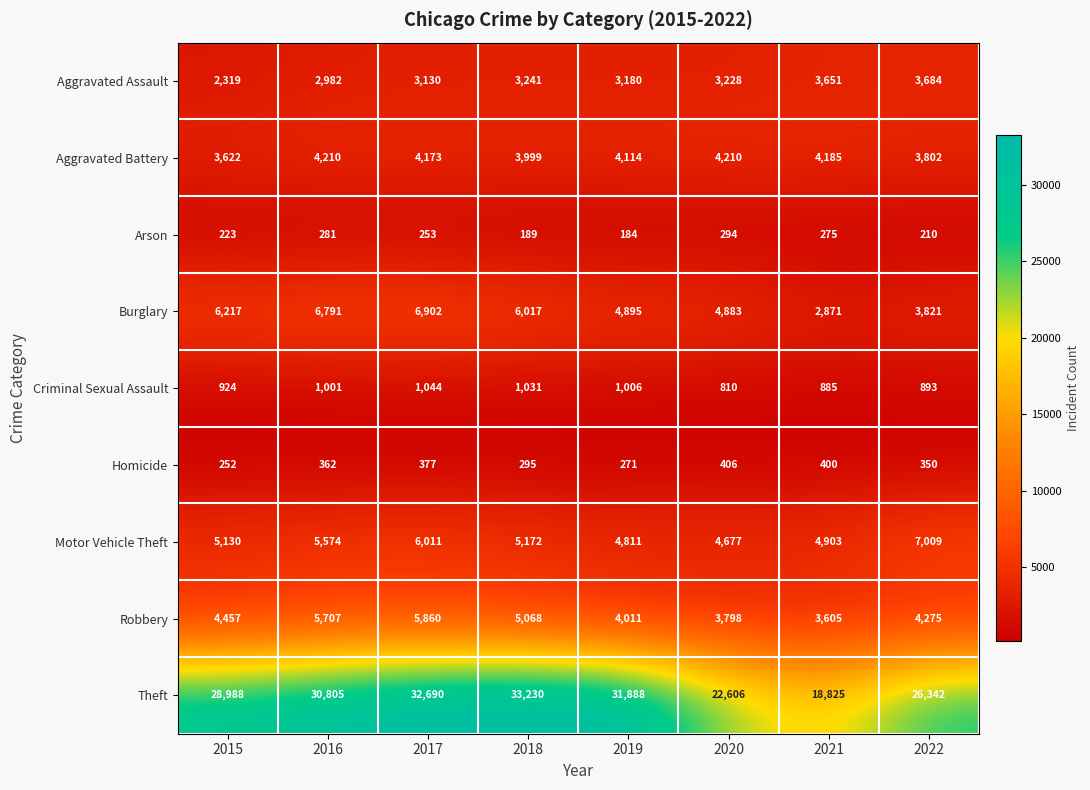

What is the difference between the highest and lowest values at 2022?

26132